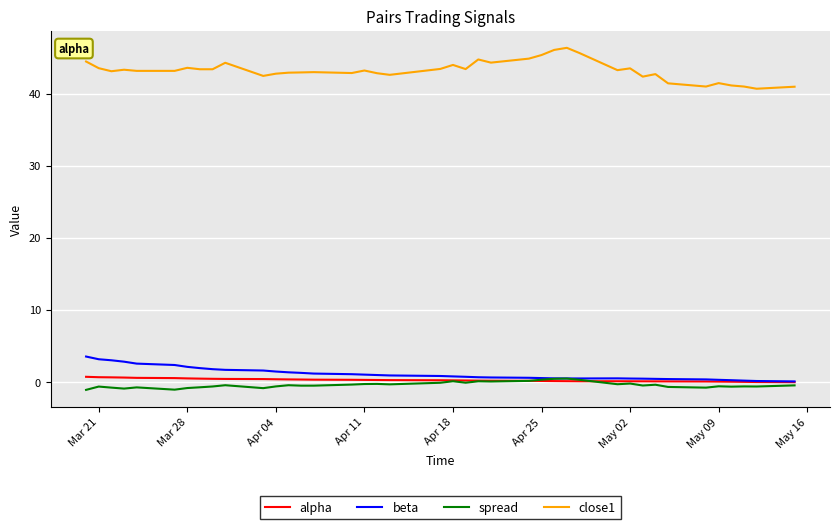

What is the minimum value shown in the chart?

-1.1